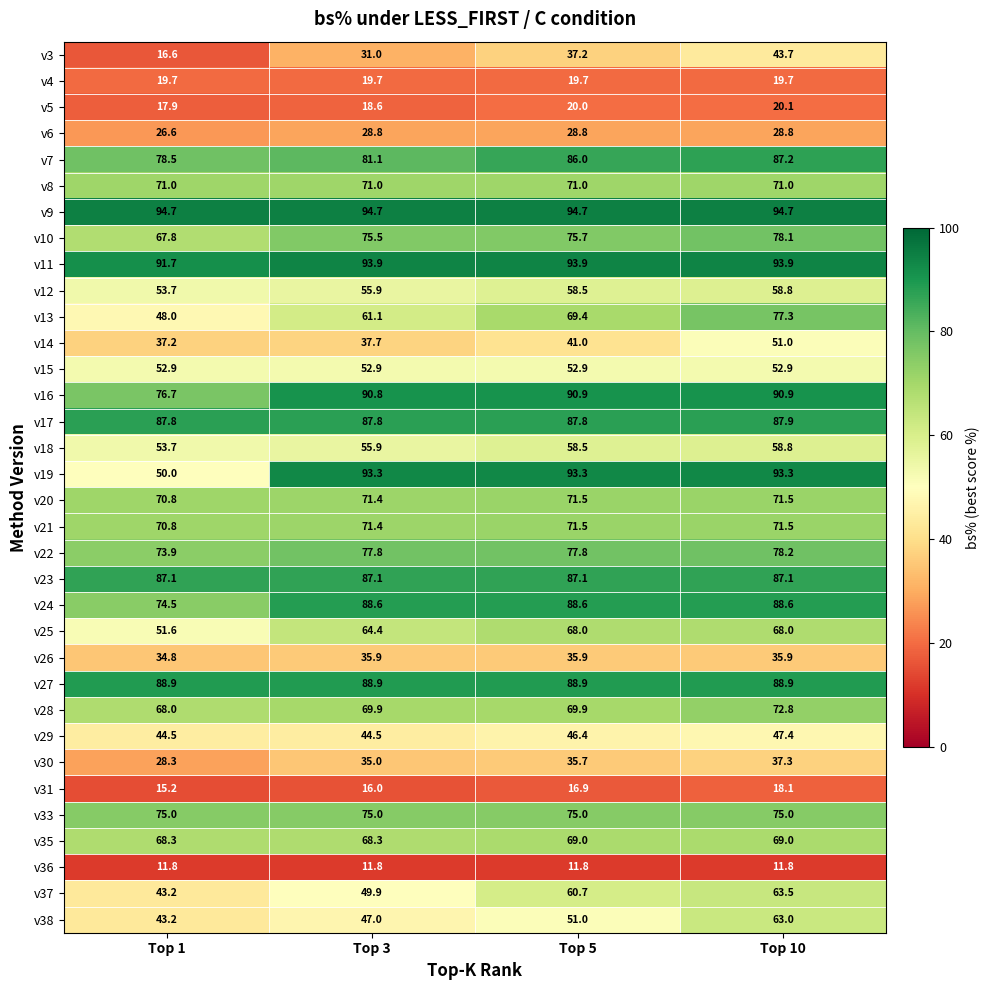

What is the total value across all series at Top 1?

1894.4